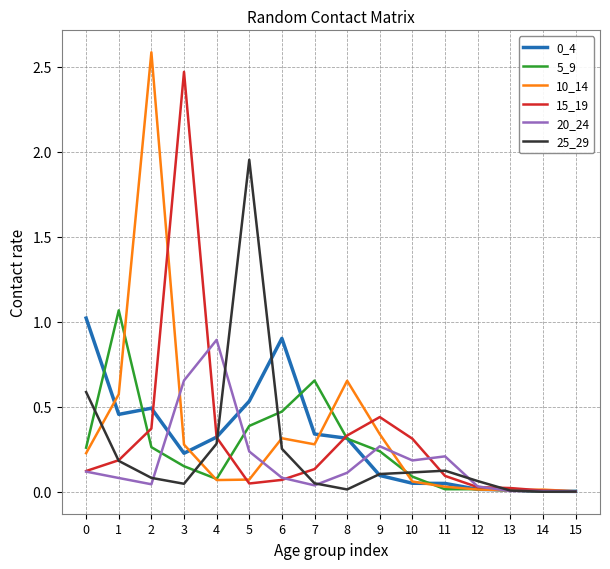

The 15_19 series shows 0.2 at 1. True or false?

True